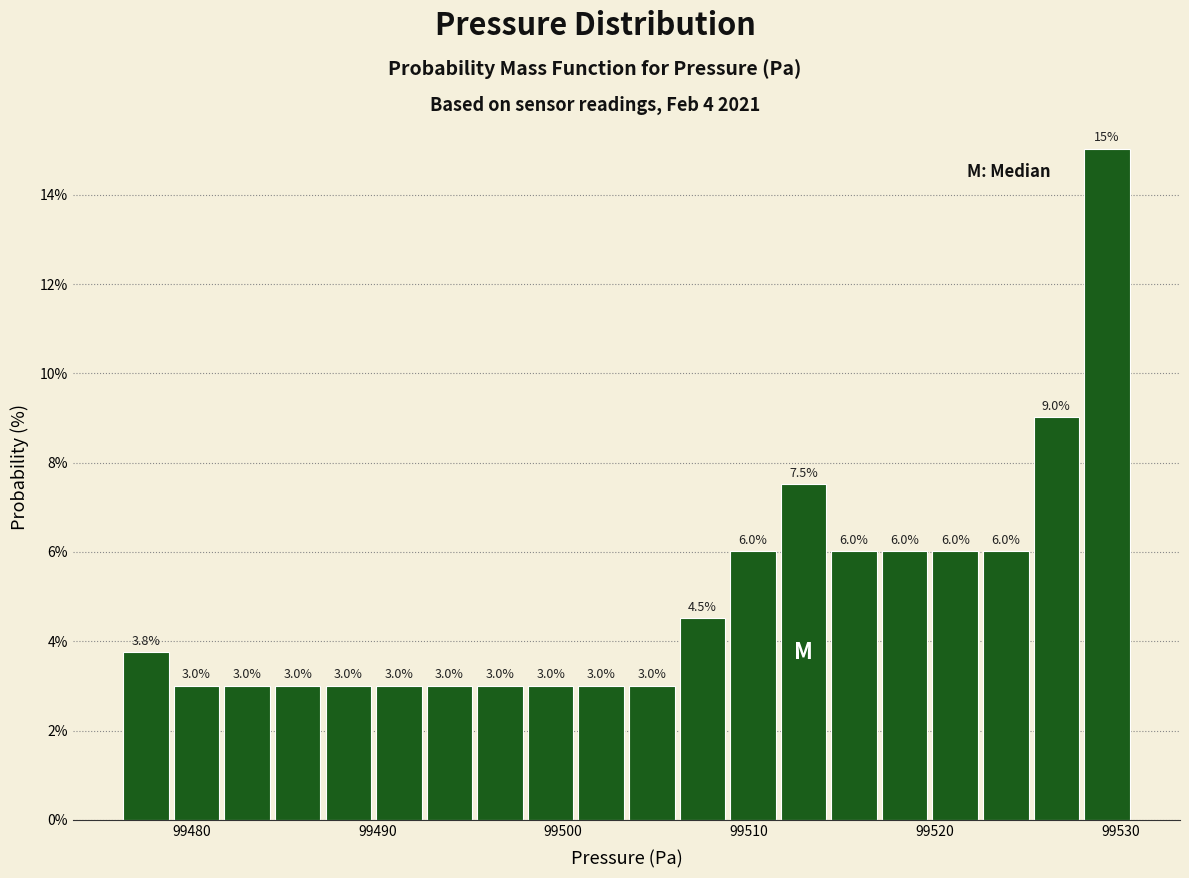

Around what value on the x-axis is the tallest bar? Give the approximate position of its centre, as read against the axis.

99529